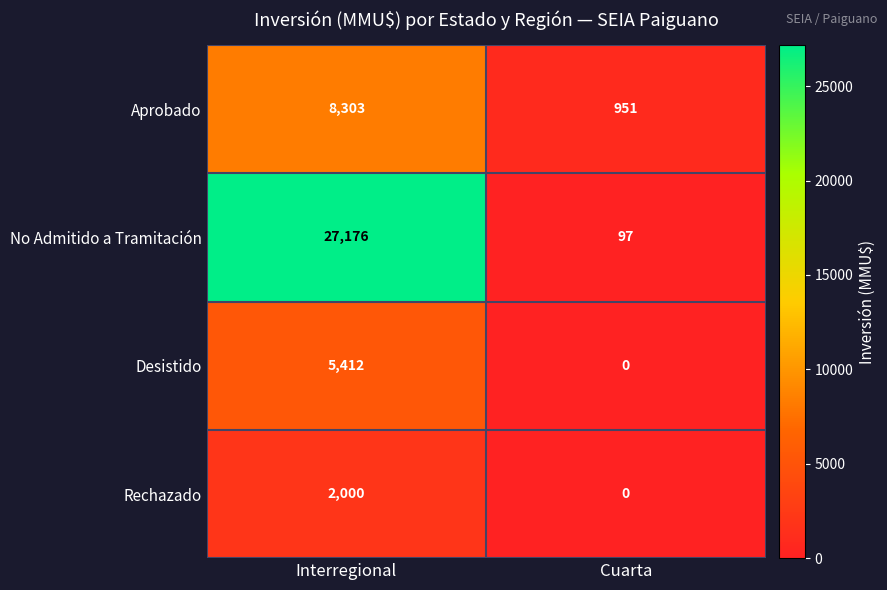

What is the approximate value of No Admitido a Tramitación at Interregional?

27176